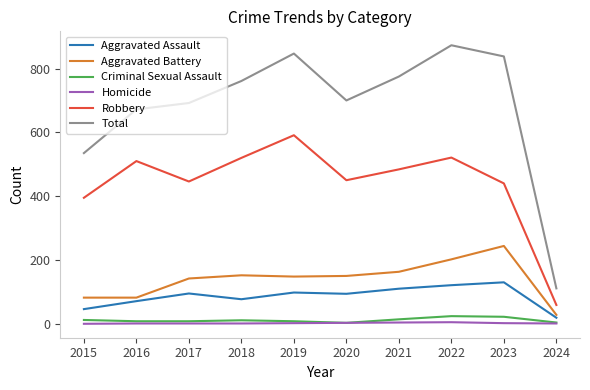

How many interior local valleys does the Robbery series have?

2